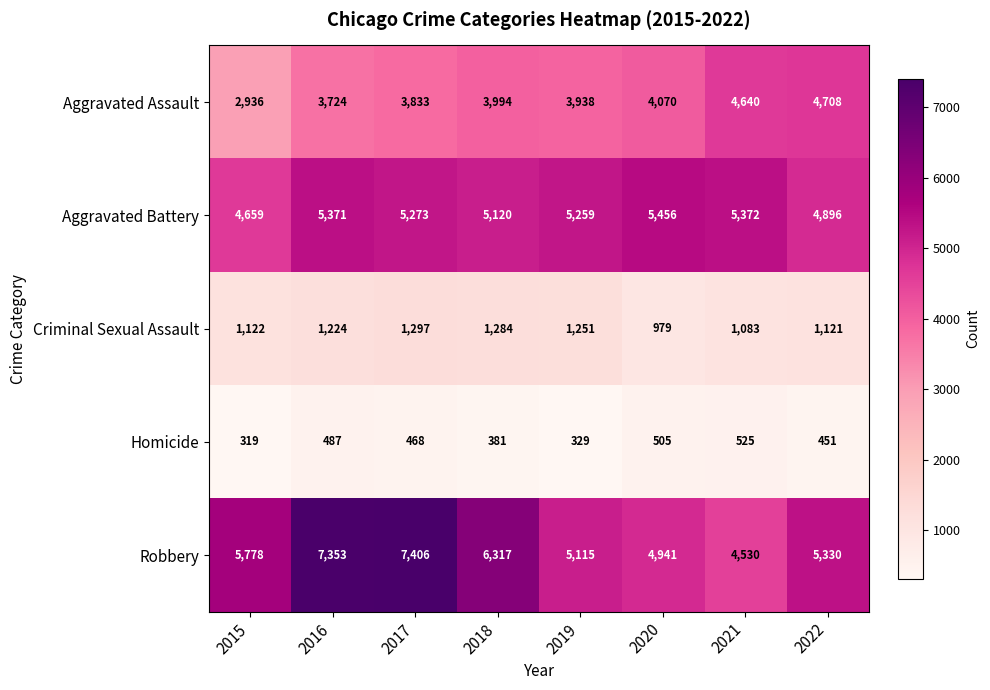

Between 2016 and 2022, which series saw the biggest shift?

Robbery